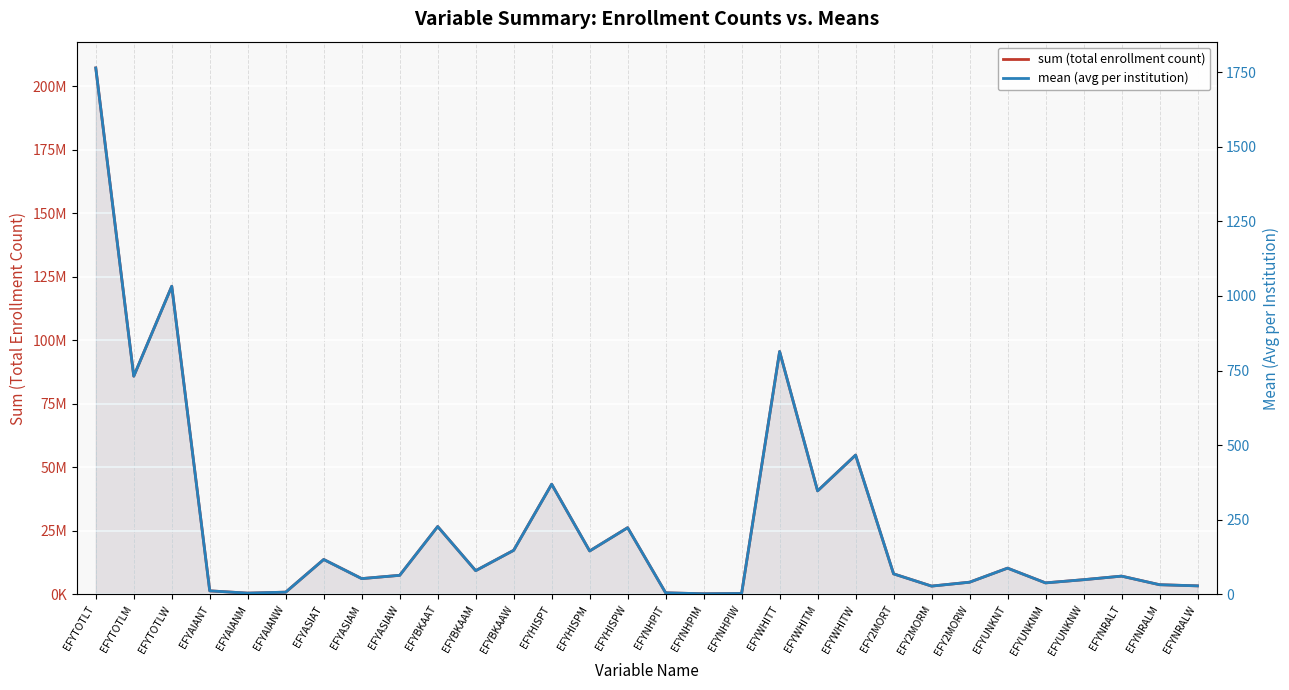

What is the value of the mean (avg per institution) point at the 20th from the left?

346.9